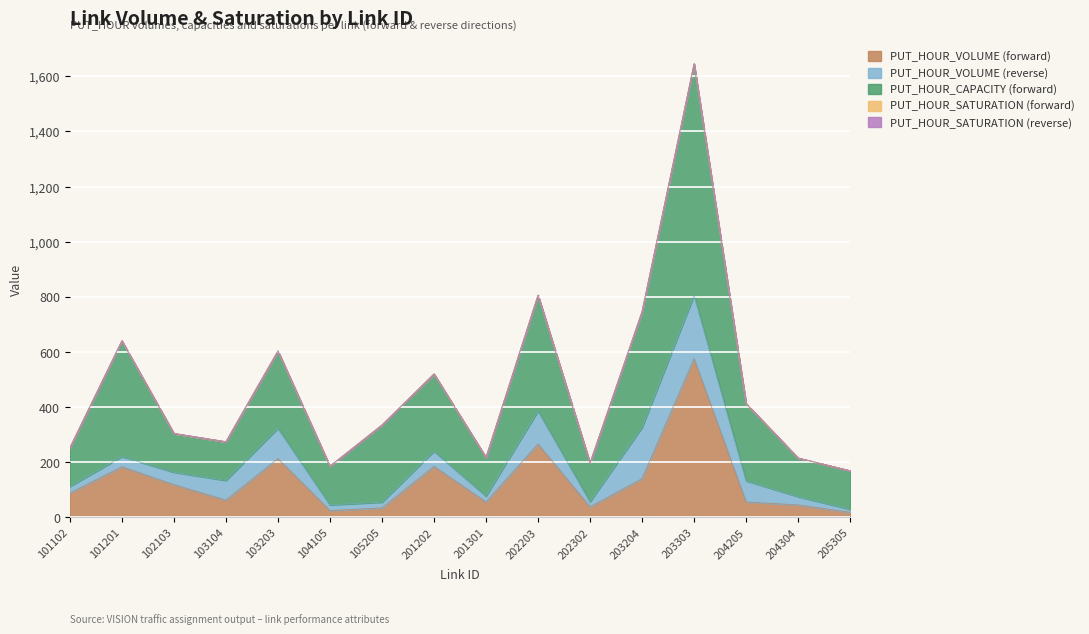

What is the sum of the PUT_HOUR_SATURATION (reverse) values at 203204 and 205305?

0.5